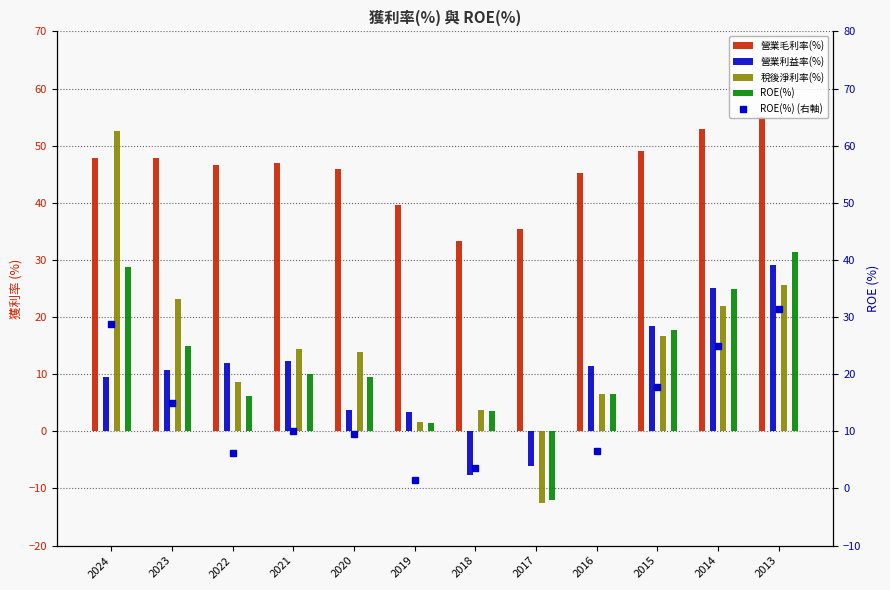

True or false: 營業利益率(%) has a value of 18.5 at 2015.

True